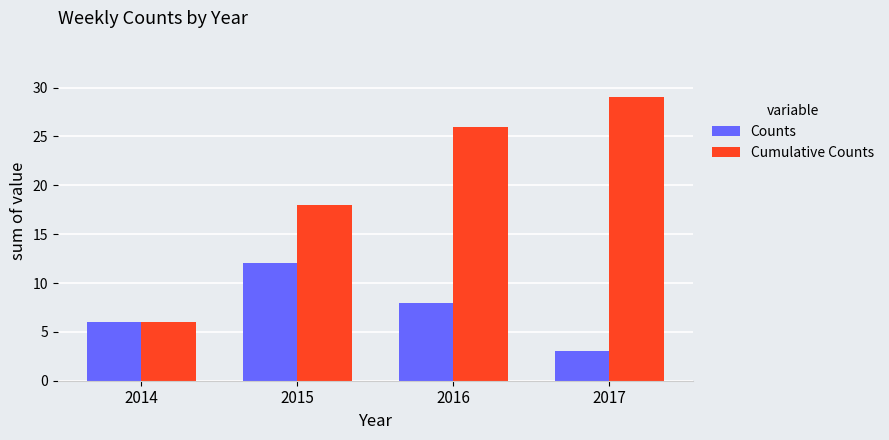

What is the average value of the Counts series?

7